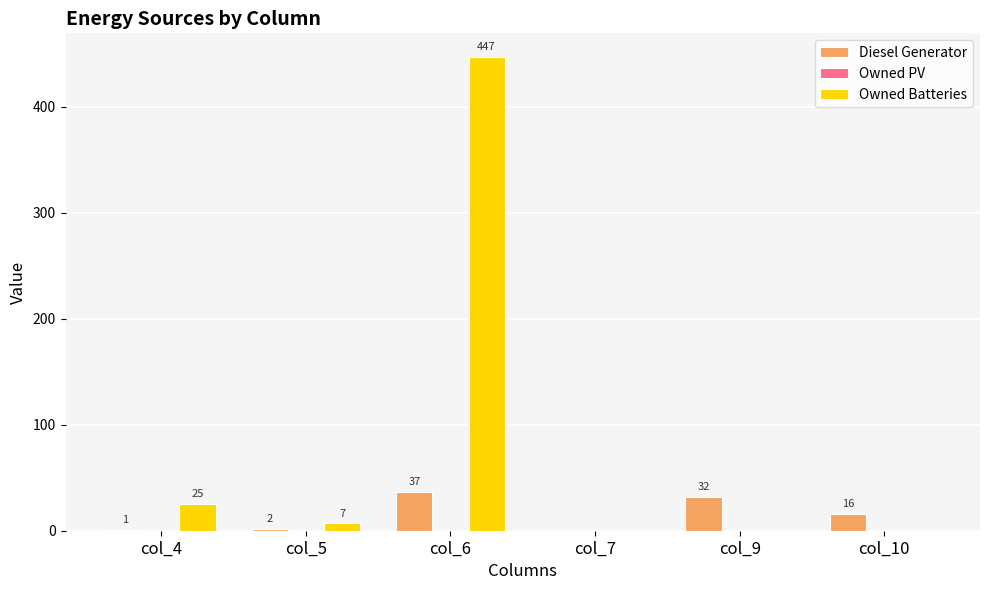

What is the total value across all series at col_10?

16